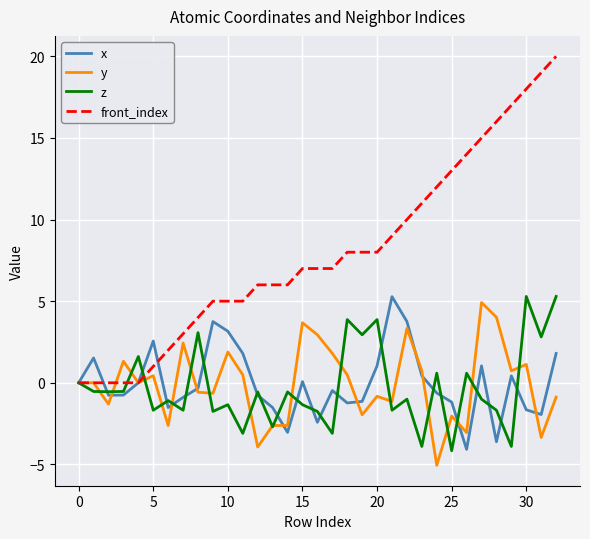

What is the minimum value shown in the chart?

-5.1